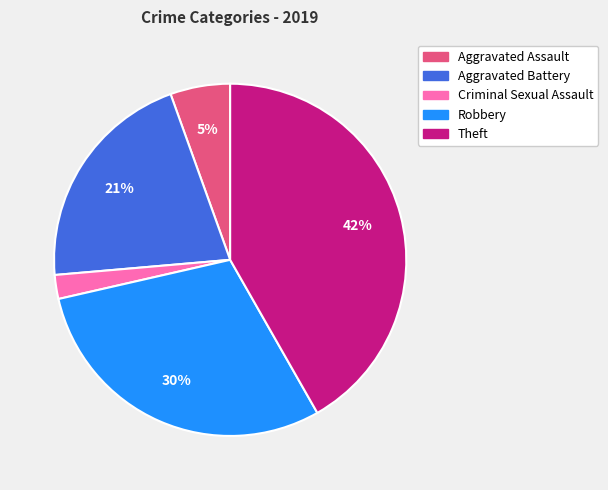

Do Robbery and Theft together represent more than half of the pie?

Yes